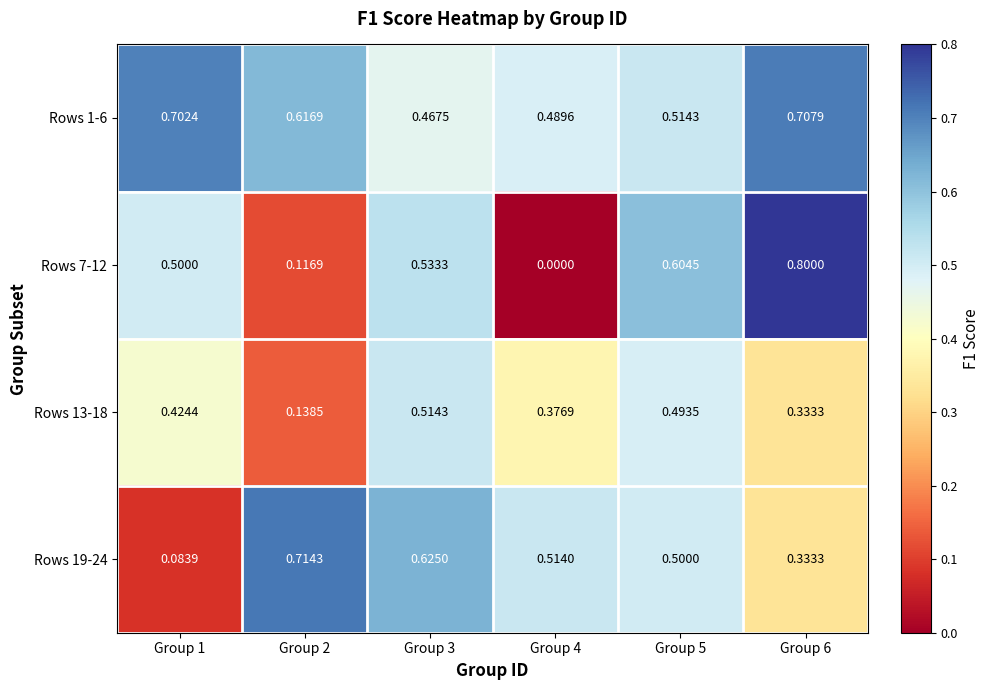

Which series has the widest spread of values?

Rows 7-12